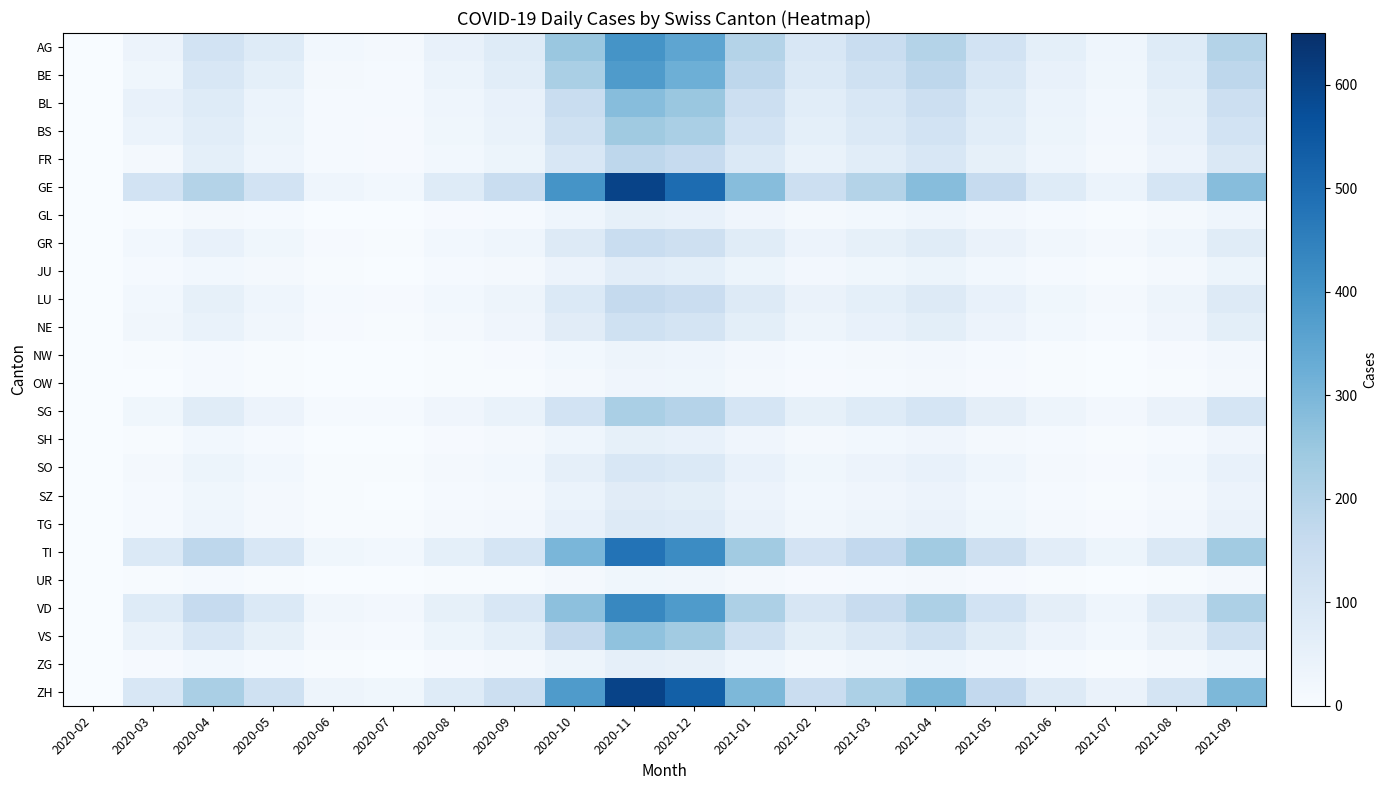

Reading left to right, what are all the values shown in this chart?

AG: 2020-02=0	2020-03=37	2020-04=120	2020-05=80	2020-06=20	2020-07=15	2020-08=50	2020-09=80	2020-10=250	2020-11=400	2020-12=350	2021-01=200	2021-02=100	2021-03=150	2021-04=200	2021-05=120	2021-06=60	2021-07=30	2021-08=80	2021-09=200
BE: 2020-02=0	2020-03=25	2020-04=100	2020-05=60	2020-06=15	2020-07=10	2020-08=40	2020-09=70	2020-10=220	2020-11=380	2020-12=320	2021-01=180	2021-02=90	2021-03=130	2021-04=180	2021-05=100	2021-06=50	2021-07=25	2021-08=70	2021-09=180
BL: 2020-02=0	2020-03=50	2020-04=80	2020-05=40	2020-06=10	2020-07=8	2020-08=30	2020-09=50	2020-10=150	2020-11=280	2020-12=250	2021-01=140	2021-02=70	2021-03=100	2021-04=140	2021-05=80	2021-06=40	2021-07=20	2021-08=55	2021-09=140
BS: 2020-02=0	2020-03=40	2020-04=70	2020-05=35	2020-06=9	2020-07=7	2020-08=25	2020-09=45	2020-10=130	2020-11=240	2020-12=220	2021-01=120	2021-02=60	2021-03=90	2021-04=120	2021-05=70	2021-06=35	2021-07=17	2021-08=48	2021-09=120
FR: 2020-02=0	2020-03=15	2020-04=60	2020-05=30	2020-06=8	2020-07=6	2020-08=20	2020-09=35	2020-10=100	2020-11=180	2020-12=160	2021-01=90	2021-02=45	2021-03=70	2021-04=100	2021-05=55	2021-06=28	2021-07=14	2021-08=38	2021-09=95
GE: 2020-02=0	2020-03=120	2020-04=200	2020-05=120	2020-06=30	2020-07=20	2020-08=80	2020-09=150	2020-10=400	2020-11=600	2020-12=500	2021-01=280	2021-02=140	2021-03=200	2021-04=280	2021-05=160	2021-06=80	2021-07=40	2021-08=110	2021-09=280
GL: 2020-02=0	2020-03=5	2020-04=15	2020-05=8	2020-06=2	2020-07=2	2020-08=6	2020-09=10	2020-10=30	2020-11=55	2020-12=48	2021-01=27	2021-02=14	2021-03=20	2021-04=28	2021-05=16	2021-06=8	2021-07=4	2021-08=11	2021-09=28
GR: 2020-02=0	2020-03=20	2020-04=50	2020-05=25	2020-06=7	2020-07=5	2020-08=18	2020-09=30	2020-10=85	2020-11=150	2020-12=135	2021-01=75	2021-02=38	2021-03=55	2021-04=75	2021-05=43	2021-06=22	2021-07=11	2021-08=30	2021-09=75
JU: 2020-02=0	2020-03=8	2020-04=20	2020-05=12	2020-06=3	2020-07=2	2020-08=8	2020-09=13	2020-10=38	2020-11=68	2020-12=60	2021-01=34	2021-02=17	2021-03=25	2021-04=34	2021-05=19	2021-06=10	2021-07=5	2021-08=13	2021-09=34
LU: 2020-02=0	2020-03=18	2020-04=55	2020-05=28	2020-06=8	2020-07=6	2020-08=20	2020-09=33	2020-10=90	2020-11=165	2020-12=148	2021-01=82	2021-02=41	2021-03=60	2021-04=82	2021-05=47	2021-06=24	2021-07=12	2021-08=32	2021-09=82
NE: 2020-02=0	2020-03=22	2020-04=45	2020-05=22	2020-06=6	2020-07=5	2020-08=15	2020-09=26	2020-10=72	2020-11=130	2020-12=116	2021-01=65	2021-02=32	2021-03=48	2021-04=65	2021-05=37	2021-06=19	2021-07=9	2021-08=26	2021-09=65
NW: 2020-02=0	2020-03=3	2020-04=10	2020-05=5	2020-06=1	2020-07=1	2020-08=4	2020-09=6	2020-10=18	2020-11=33	2020-12=29	2021-01=16	2021-02=8	2021-03=12	2021-04=16	2021-05=9	2021-06=5	2021-07=2	2021-08=6	2021-09=16
OW: 2020-02=0	2020-03=2	2020-04=8	2020-05=4	2020-06=1	2020-07=1	2020-08=3	2020-09=5	2020-10=14	2020-11=26	2020-12=23	2021-01=13	2021-02=6	2021-03=9	2021-04=13	2021-05=7	2021-06=4	2021-07=2	2021-08=5	2021-09=13
SG: 2020-02=0	2020-03=25	2020-04=75	2020-05=38	2020-06=10	2020-07=8	2020-08=27	2020-09=44	2020-10=120	2020-11=220	2020-12=196	2021-01=110	2021-02=55	2021-03=80	2021-04=110	2021-05=63	2021-06=32	2021-07=16	2021-08=43	2021-09=110
SH: 2020-02=0	2020-03=5	2020-04=18	2020-05=9	2020-06=2	2020-07=2	2020-08=7	2020-09=11	2020-10=30	2020-11=54	2020-12=48	2021-01=27	2021-02=13	2021-03=20	2021-04=27	2021-05=15	2021-06=8	2021-07=4	2021-08=10	2021-09=27
SO: 2020-02=0	2020-03=12	2020-04=35	2020-05=18	2020-06=5	2020-07=4	2020-08=12	2020-09=20	2020-10=56	2020-11=100	2020-12=90	2021-01=50	2021-02=25	2021-03=37	2021-04=50	2021-05=29	2021-06=14	2021-07=7	2021-08=20	2021-09=50
SZ: 2020-02=0	2020-03=8	2020-04=25	2020-05=12	2020-06=3	2020-07=2	2020-08=9	2020-09=14	2020-10=40	2020-11=72	2020-12=64	2021-01=36	2021-02=18	2021-03=26	2021-04=36	2021-05=20	2021-06=10	2021-07=5	2021-08=14	2021-09=36
TG: 2020-02=0	2020-03=10	2020-04=30	2020-05=15	2020-06=4	2020-07=3	2020-08=11	2020-09=17	2020-10=48	2020-11=86	2020-12=77	2021-01=43	2021-02=21	2021-03=31	2021-04=43	2021-05=24	2021-06=12	2021-07=6	2021-08=17	2021-09=43
TI: 2020-02=0	2020-03=90	2020-04=180	2020-05=100	2020-06=25	2020-07=18	2020-08=60	2020-09=110	2020-10=300	2020-11=480	2020-12=420	2021-01=235	2021-02=118	2021-03=170	2021-04=235	2021-05=134	2021-06=67	2021-07=34	2021-08=92	2021-09=235
UR: 2020-02=0	2020-03=3	2020-04=8	2020-05=4	2020-06=1	2020-07=1	2020-08=3	2020-09=5	2020-10=13	2020-11=24	2020-12=21	2021-01=12	2021-02=6	2021-03=9	2021-04=12	2021-05=7	2021-06=3	2021-07=2	2021-08=5	2021-09=12
VD: 2020-02=0	2020-03=80	2020-04=160	2020-05=90	2020-06=22	2020-07=16	2020-08=55	2020-09=100	2020-10=270	2020-11=430	2020-12=380	2021-01=213	2021-02=106	2021-03=154	2021-04=213	2021-05=121	2021-06=61	2021-07=30	2021-08=83	2021-09=213
VS: 2020-02=0	2020-03=45	2020-04=100	2020-05=55	2020-06=14	2020-07=10	2020-08=35	2020-09=60	2020-10=165	2020-11=265	2020-12=235	2021-01=131	2021-02=66	2021-03=95	2021-04=131	2021-05=75	2021-06=37	2021-07=19	2021-08=51	2021-09=131
ZG: 2020-02=0	2020-03=6	2020-04=20	2020-05=10	2020-06=3	2020-07=2	2020-08=7	2020-09=11	2020-10=32	2020-11=57	2020-12=51	2021-01=28	2021-02=14	2021-03=21	2021-04=28	2021-05=16	2021-06=8	2021-07=4	2021-08=11	2021-09=28
ZH: 2020-02=0	2020-03=100	2020-04=220	2020-05=130	2020-06=32	2020-07=24	2020-08=80	2020-09=140	2020-10=380	2020-11=600	2020-12=530	2021-01=296	2021-02=148	2021-03=215	2021-04=296	2021-05=169	2021-06=84	2021-07=42	2021-08=115	2021-09=296